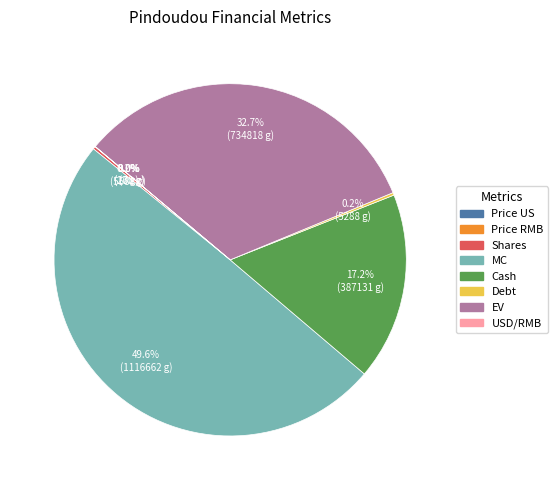

What is the largest slice in the pie chart?

MC